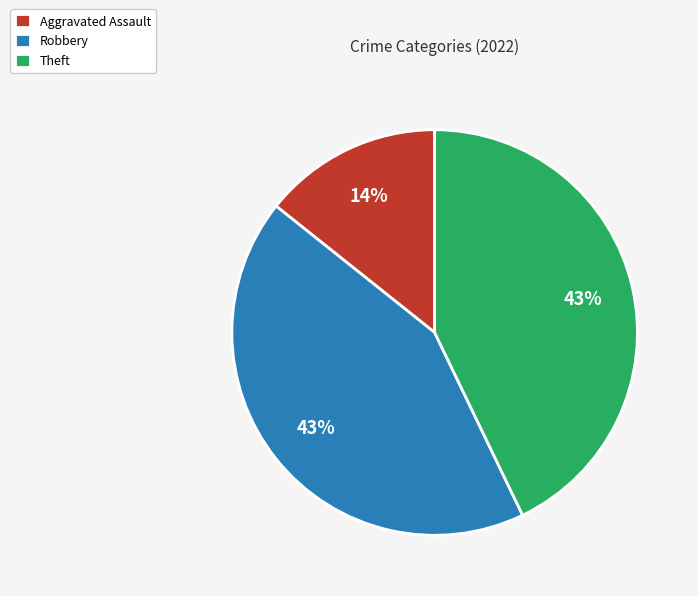

What percentage is the Aggravated Assault slice, to the nearest percent?

14%